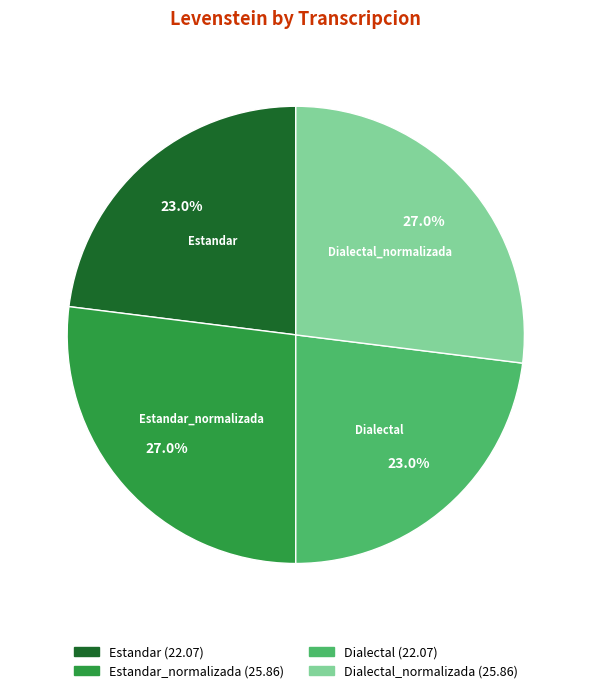

Does any single category account for the majority?

No